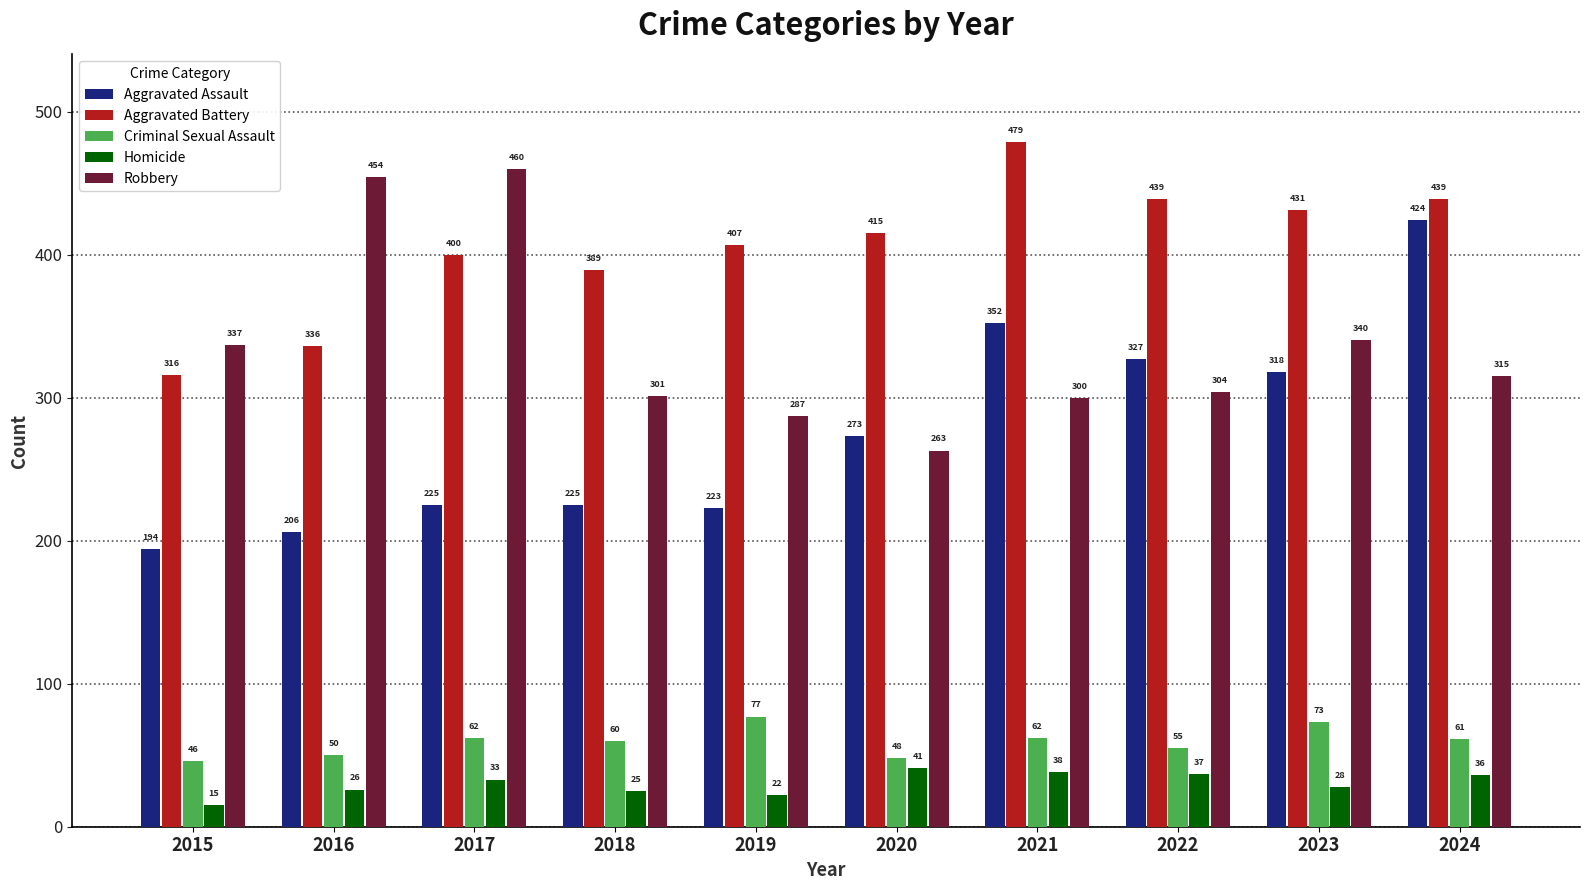

The value of Robbery at 2023 is 340. True or false?

True